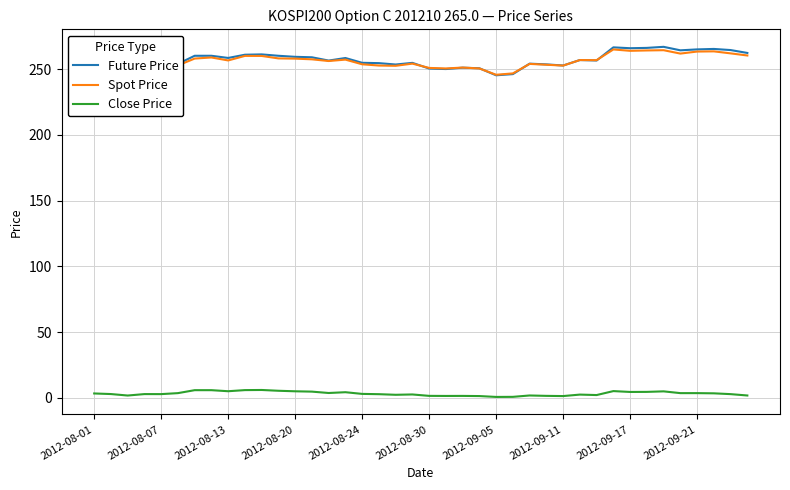

True or false: Future Price and Close Price cross at least once.

False